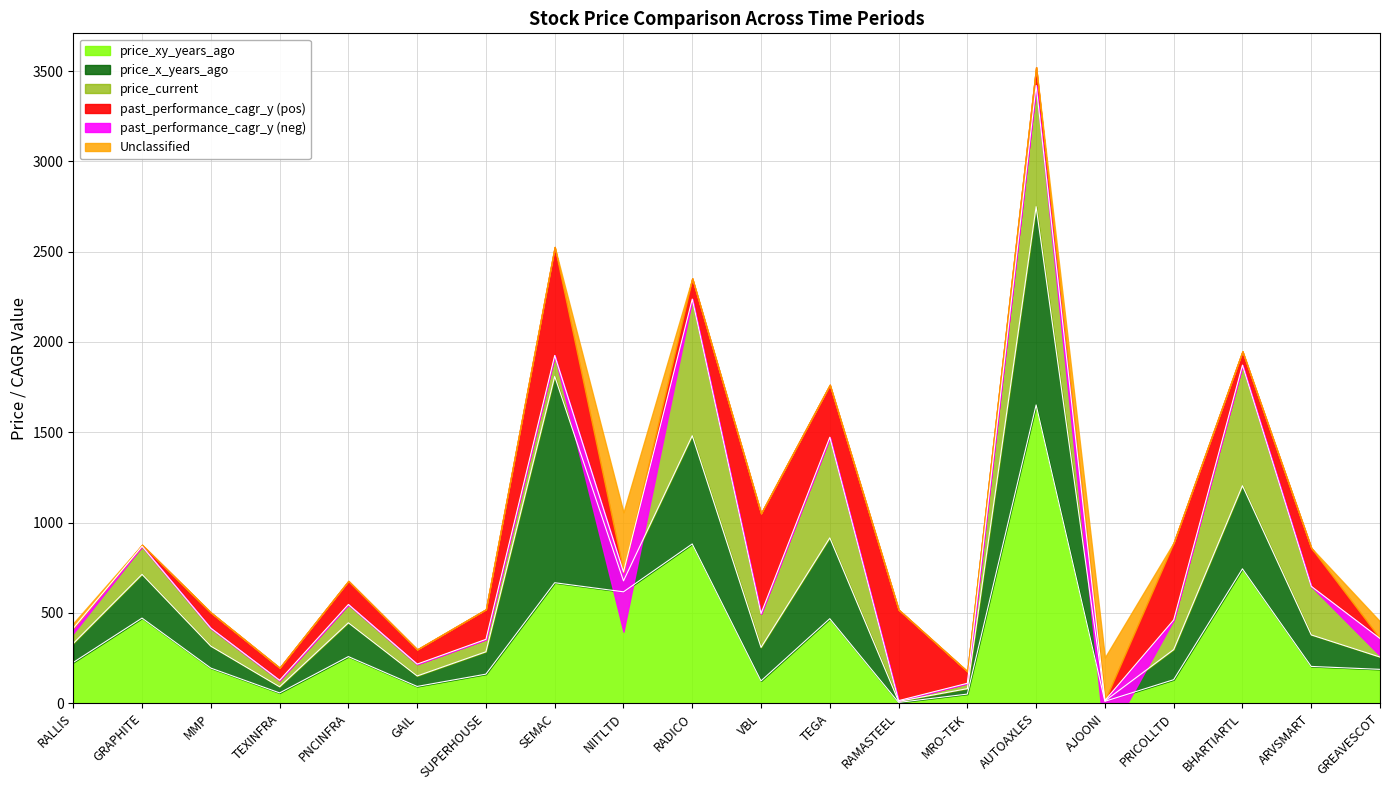

Between TEGA and GRAPHITE, which is larger?

GRAPHITE